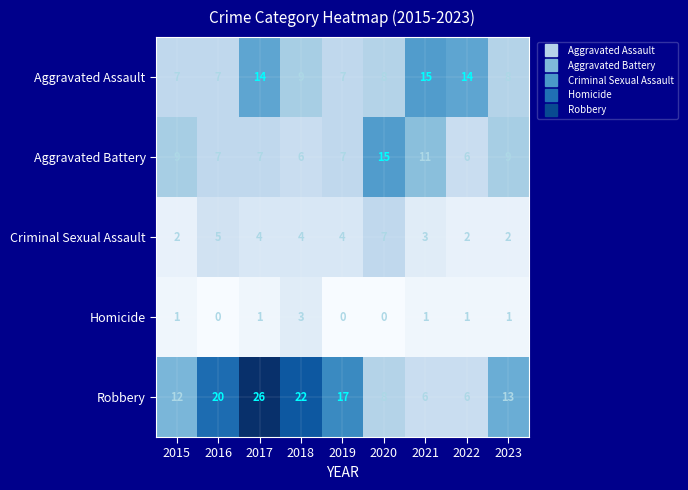

What is the sum of the Aggravated Battery values at 2018 and 2019?

13